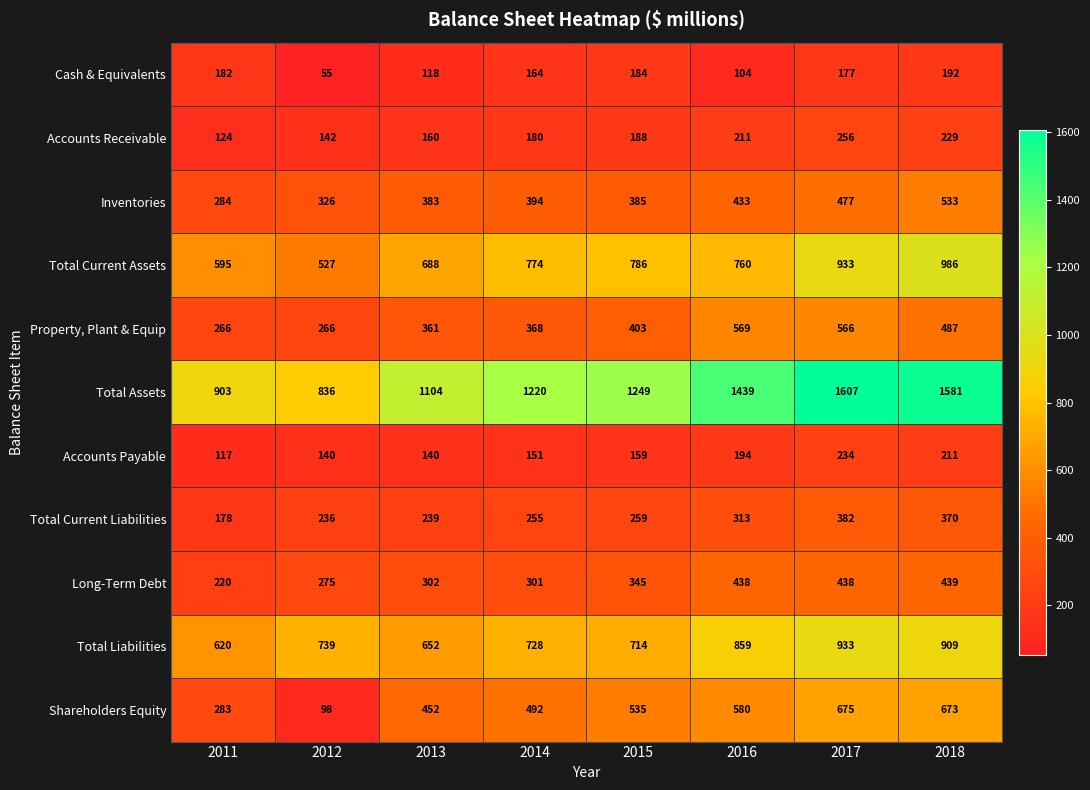

Where is Total Liabilities nearest to the value 776?

2012